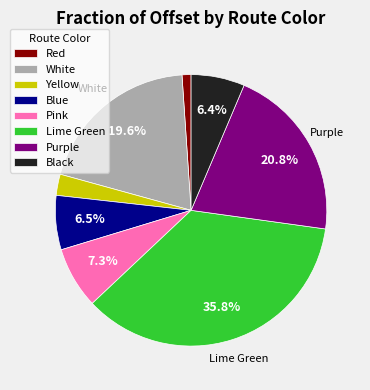

Is there any slice that represents more than half of the pie?

No